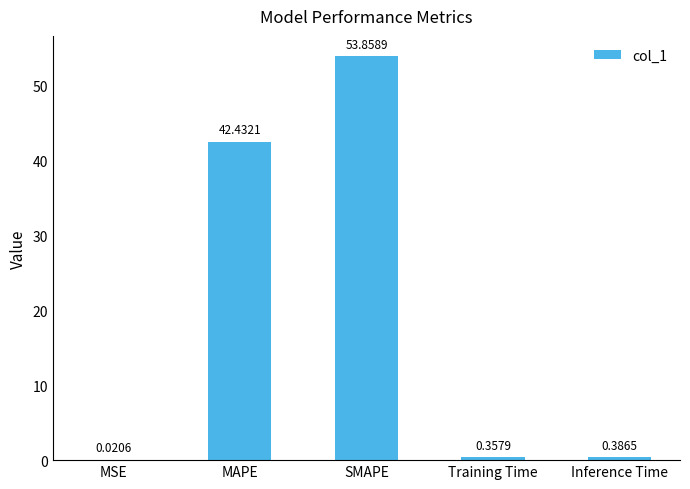

What is the change in value from SMAPE to Training Time?

-53.5